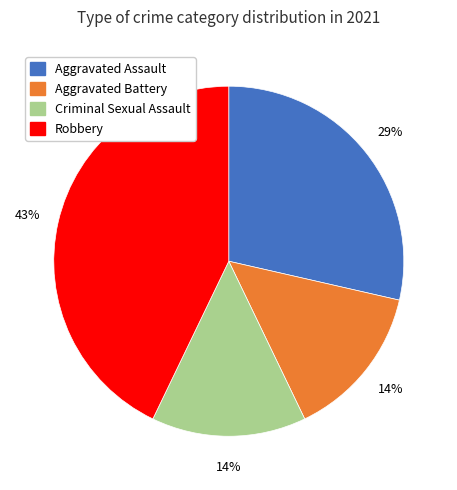

The Robbery slice represents 28% of the pie. True or false?

False